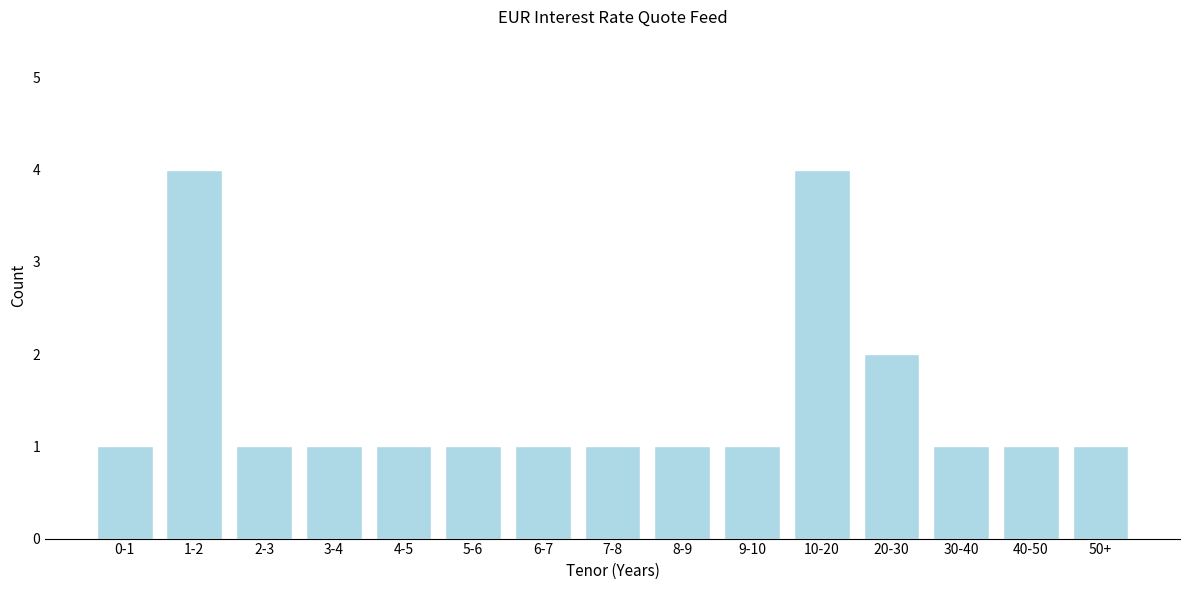

Reading left to right, extract all data points from this chart.

1	4	1	1	1	1	1	1	1	1	4	2	1	1	1